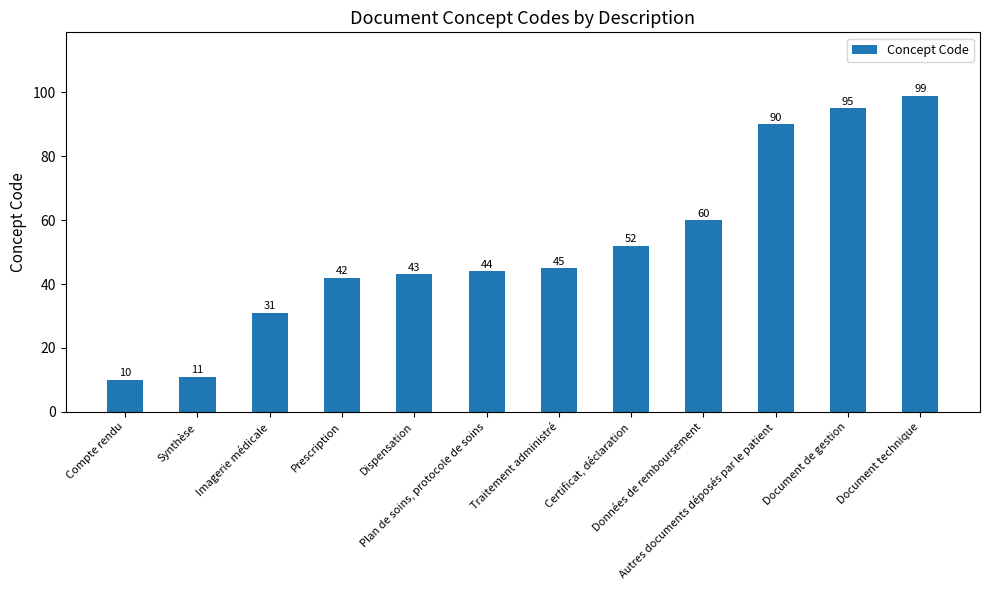

What is the value of the 5th bar from the left?

43